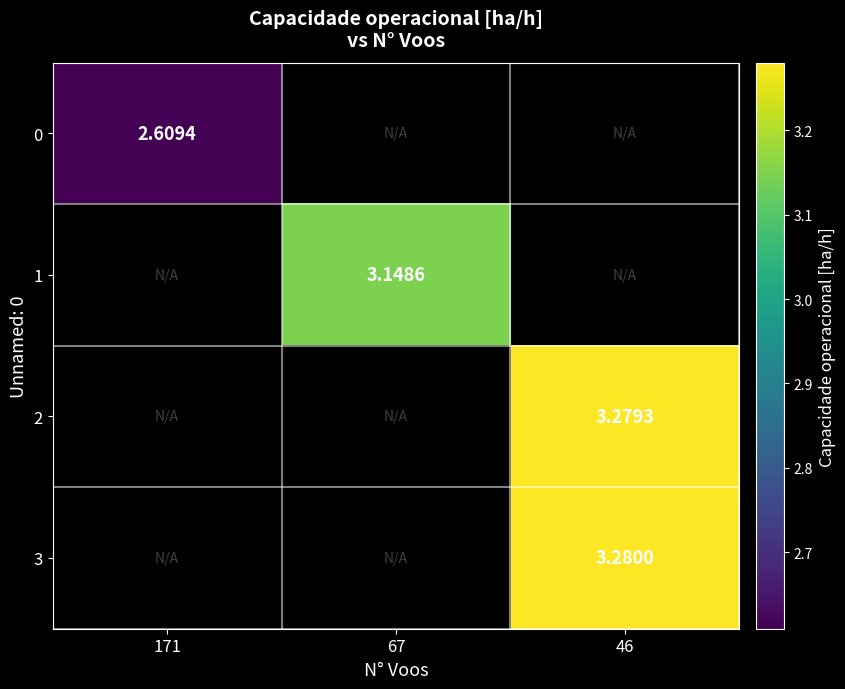

Count the number of categories in the chart.

3